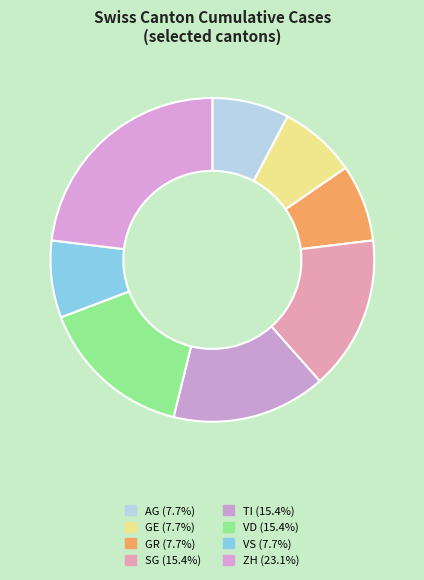

How many segments does this pie chart have?

8